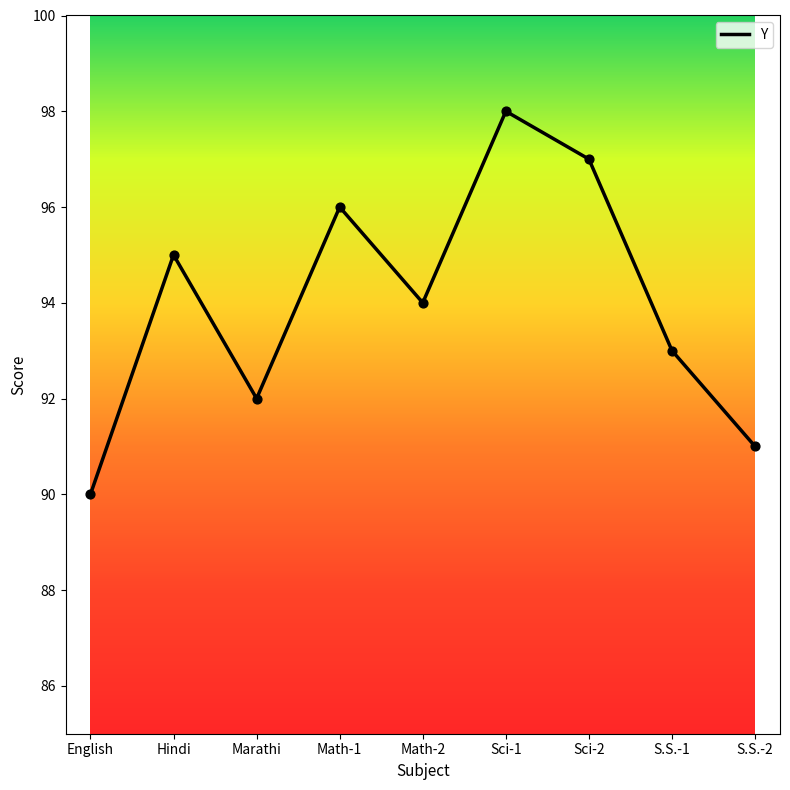

Approximately how many times larger is the value at Math-1 compared to Hindi?

1.0